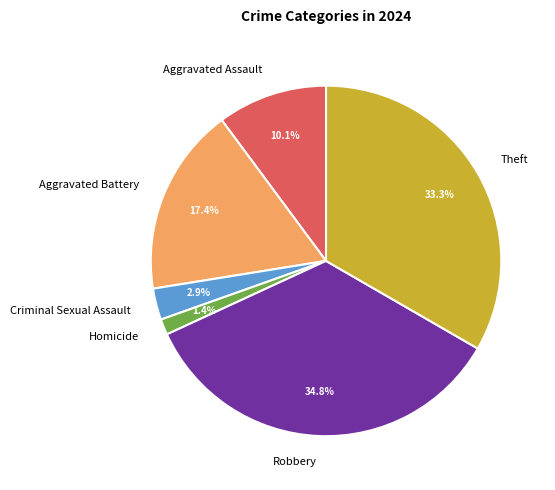

To the nearest percent, what portion does Aggravated Assault represent?

10%